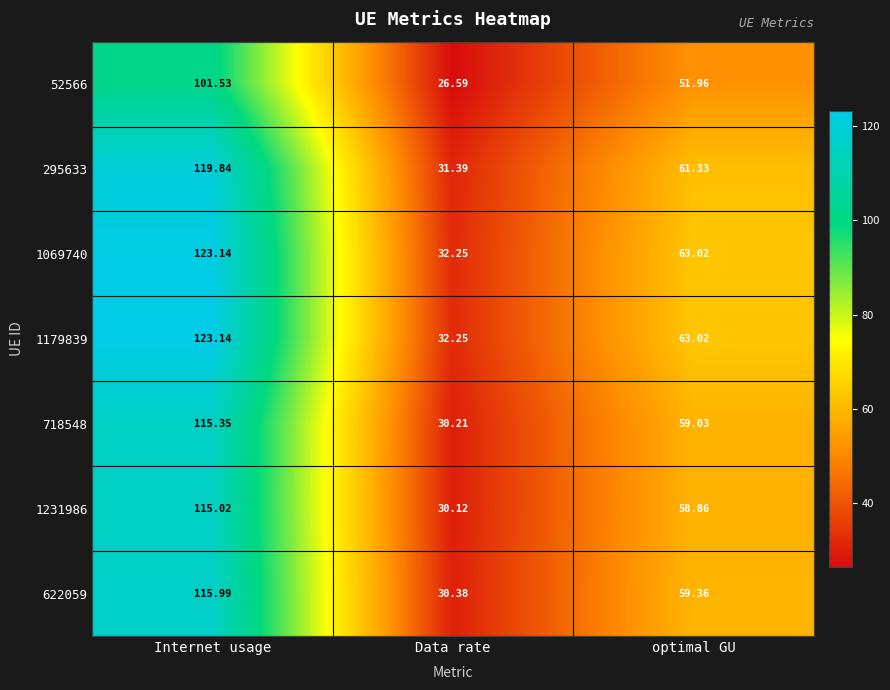

Is the value of 622059 at Internet usage greater than the value of 1179839 at Internet usage?

No